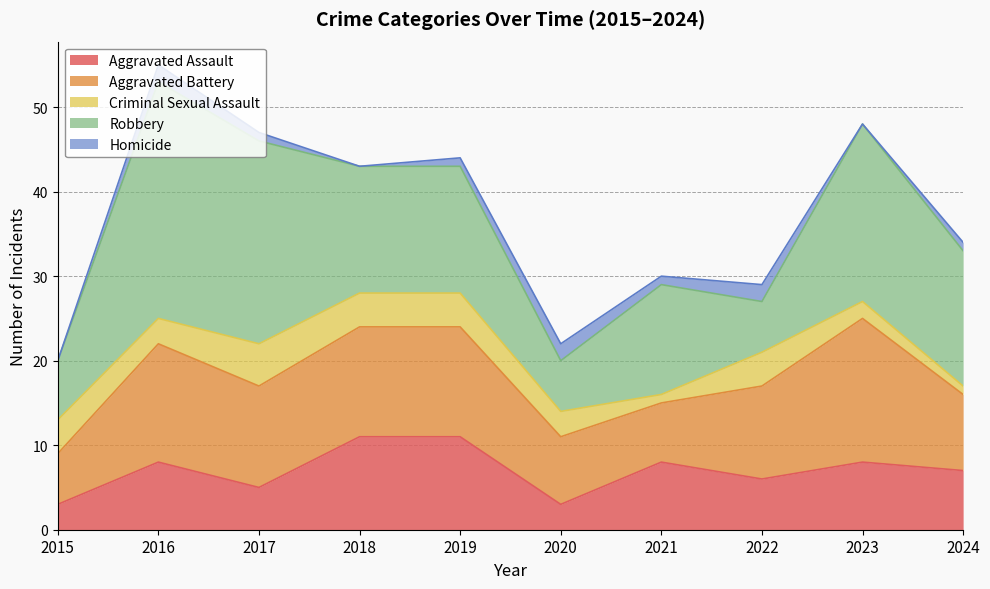

At which label does Aggravated Assault first exceed 8?

2018